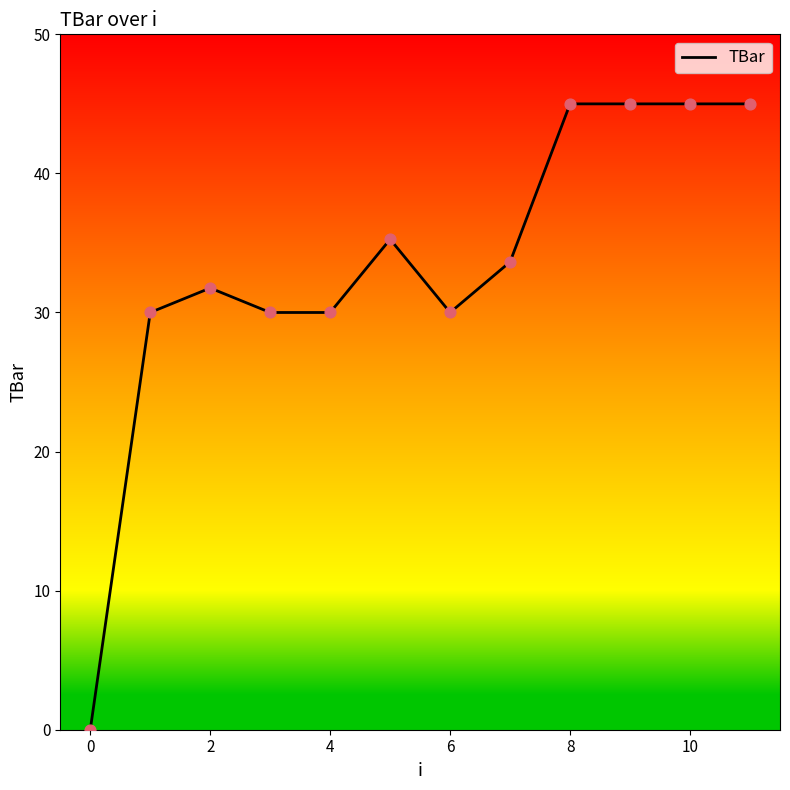

What is the greatest value displayed?

45.0